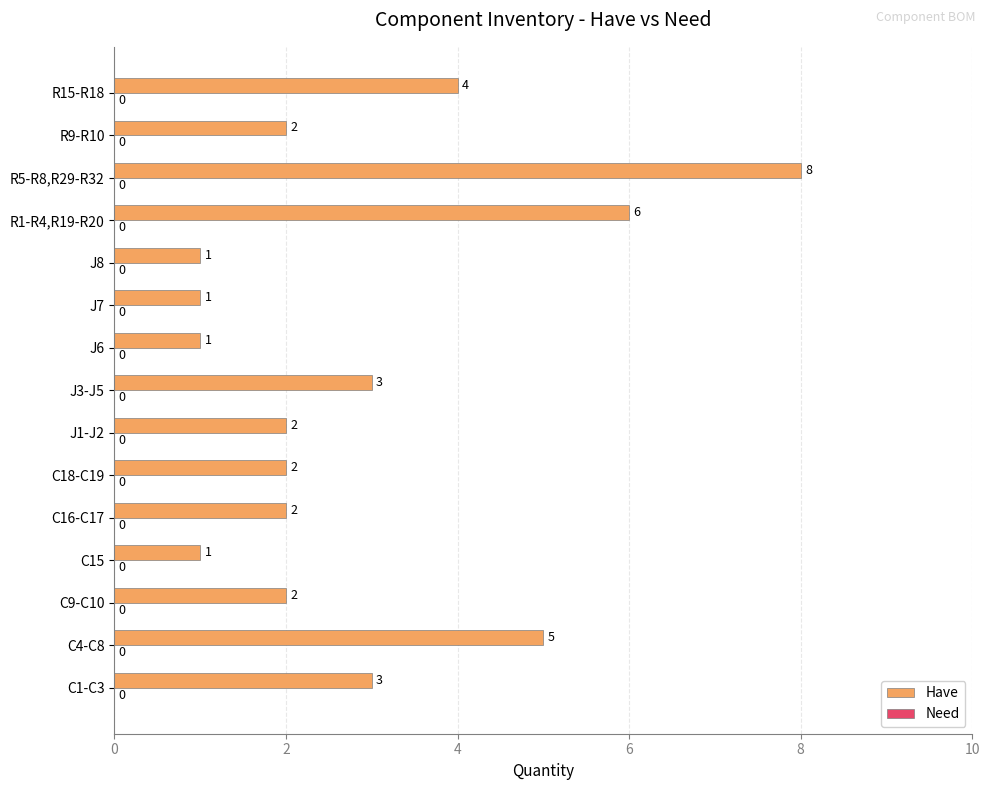

What is the average value?

3